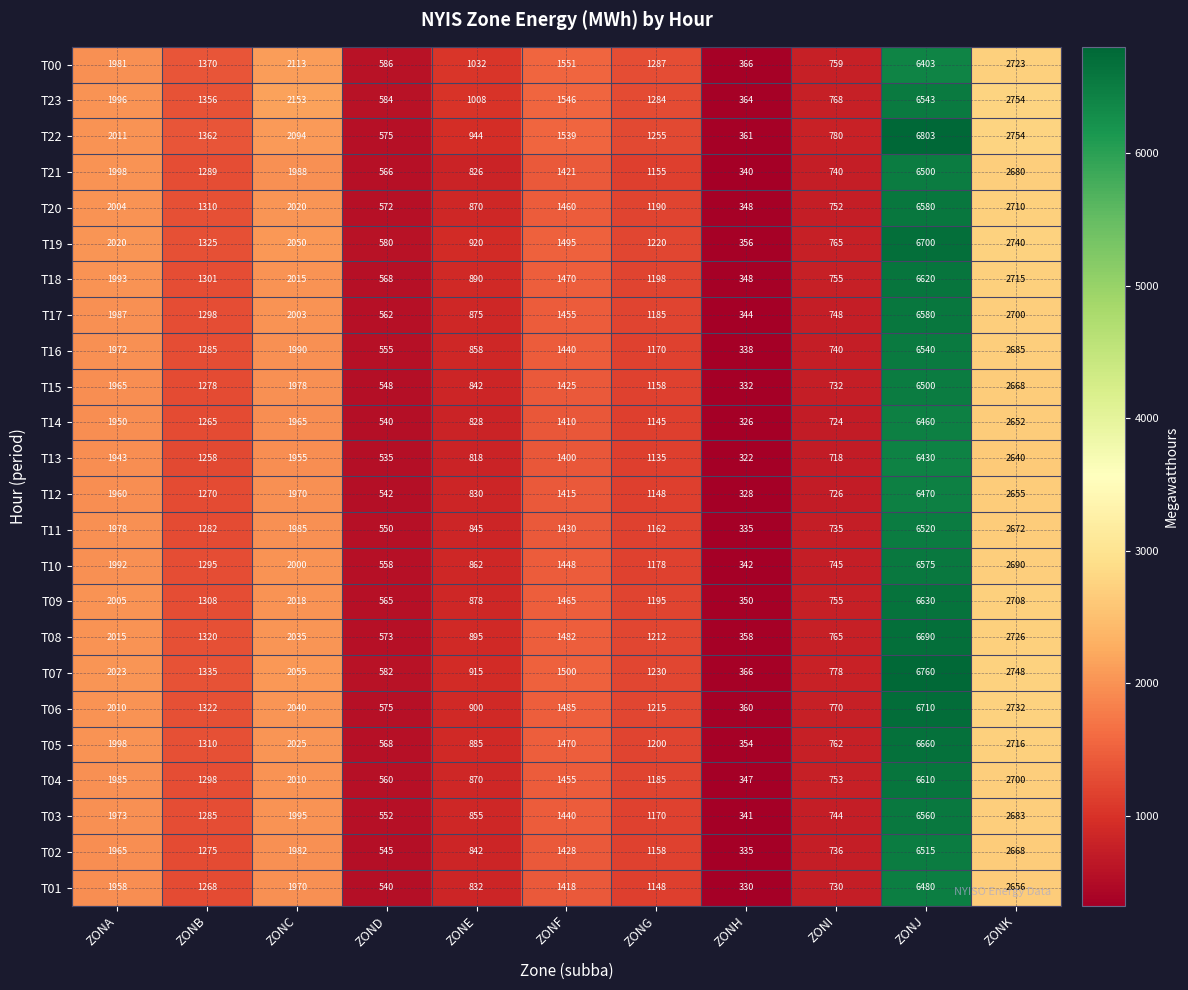

What is the difference between the maximum and minimum values in the T00 series?

6037